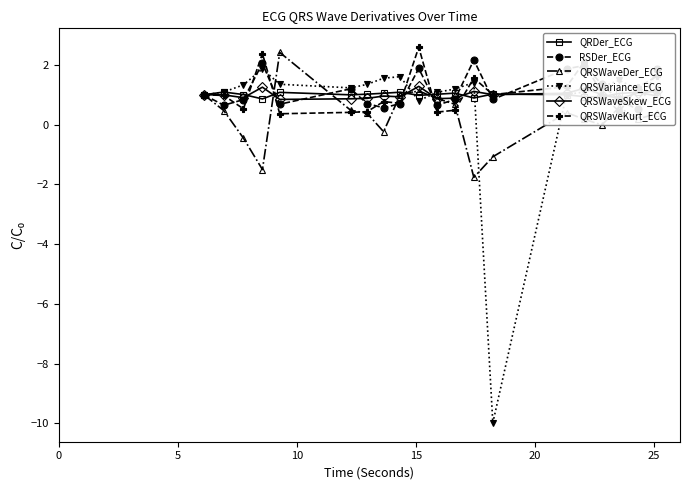

What is the maximum value for QRSWaveDer_ECG?

2.4